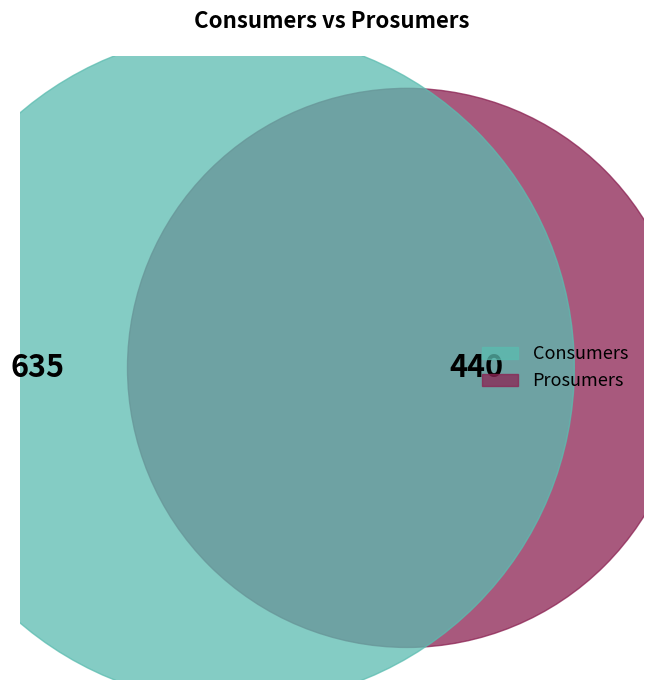

To the nearest percent, what percentage of the pie is Prosumers?

41%